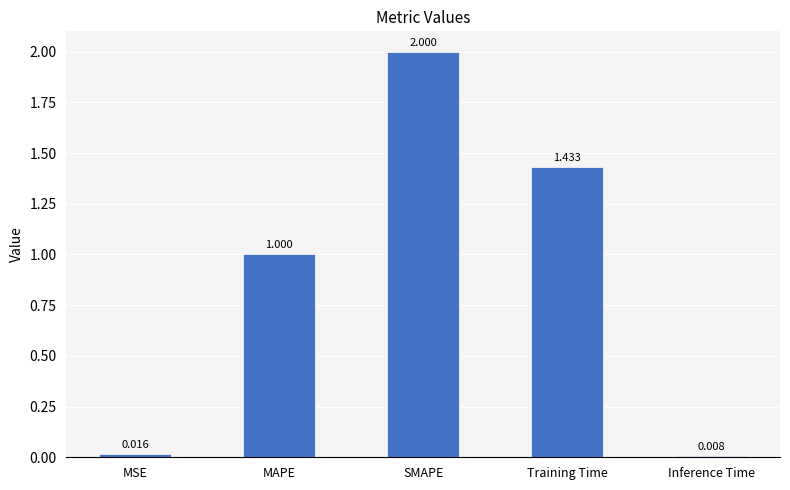

Between MSE and MAPE, which is larger?

MAPE